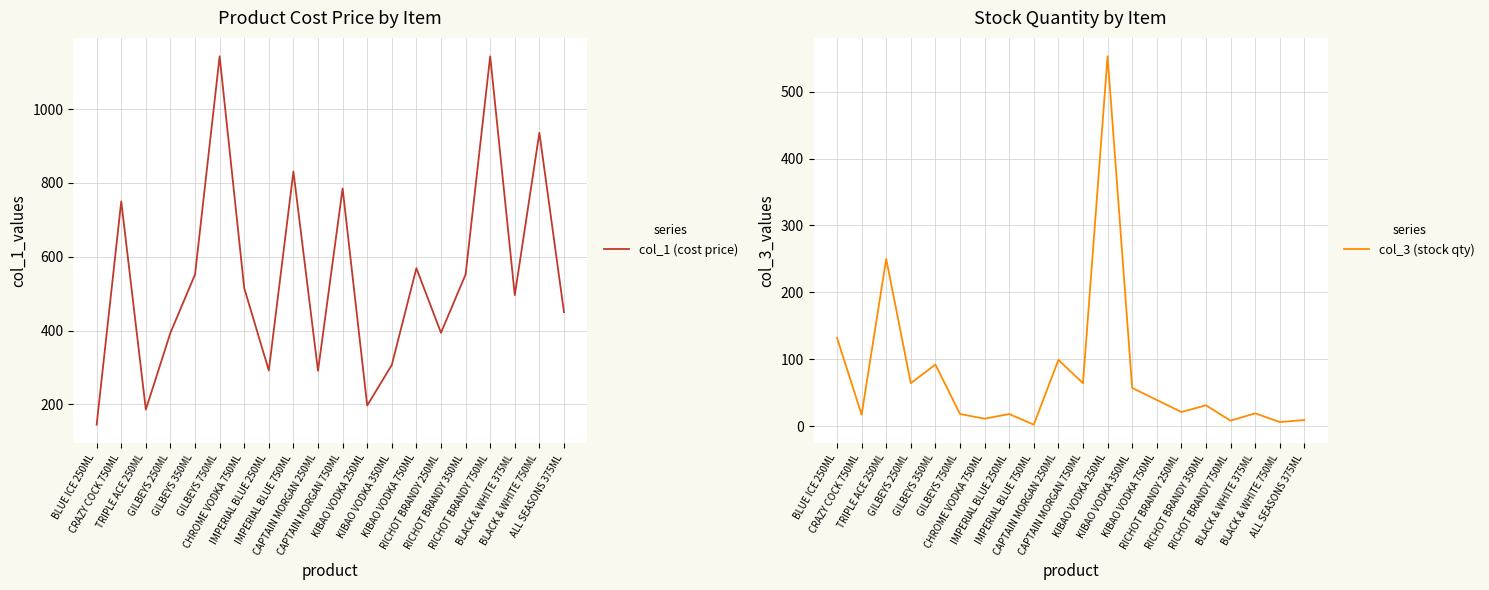

Rank the categories by col_3 (stock qty) value from highest to lowest.

KIBAO VODKA 250ML, TRIPLE ACE 250ML, BLUE ICE 250ML, CAPTAIN MORGAN 250ML, GILBEYS 350ML, GILBEYS 250ML, CAPTAIN MORGAN 750ML, KIBAO VODKA 350ML, KIBAO VODKA 750ML, RICHOT BRANDY 350ML, RICHOT BRANDY 250ML, BLACK & WHITE 375ML, GILBEYS 750ML, IMPERIAL BLUE 250ML, CRAZY COCK 750ML, CHROME VODKA 750ML, ALL SEASONS 375ML, RICHOT BRANDY 750ML, BLACK & WHITE 750ML, IMPERIAL BLUE 750ML